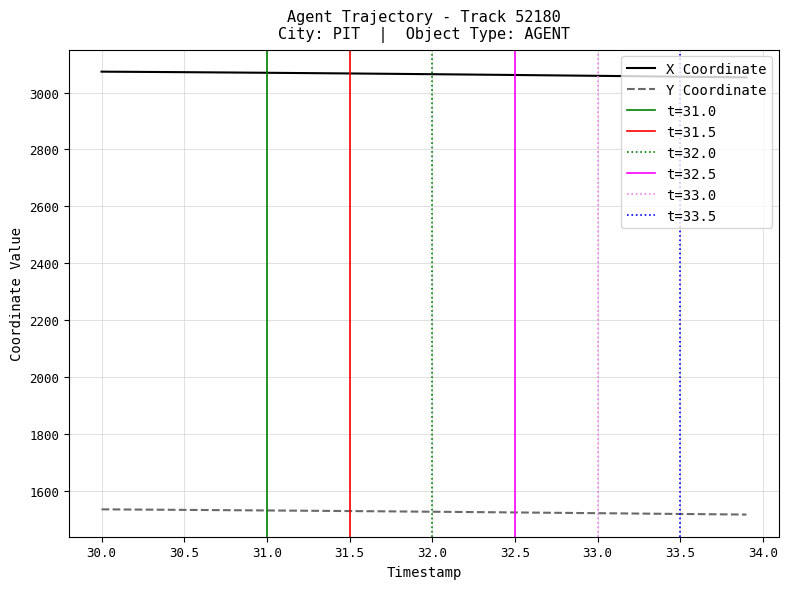

List the series in order of their overall mean, lowest first.

Y Coordinate, X Coordinate